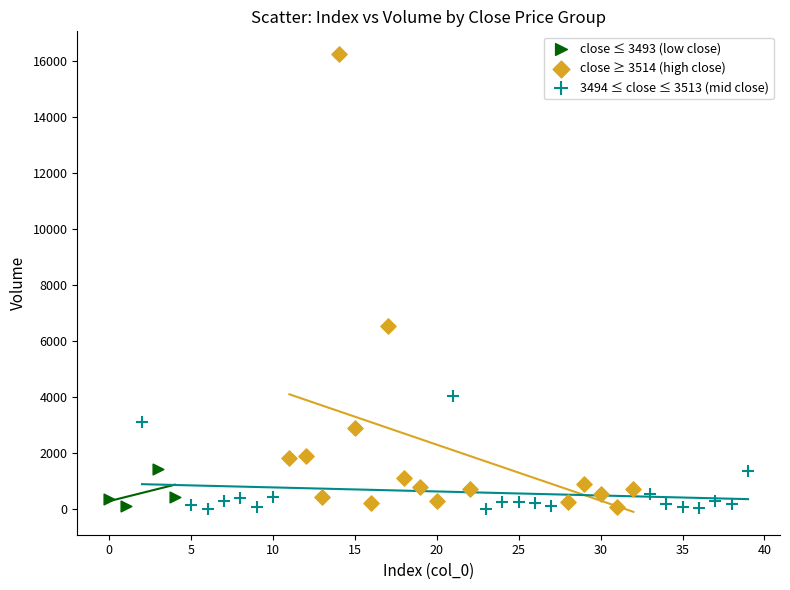

Which series has the largest Y range (max minus min)?

close ≥ 3514 (high close)